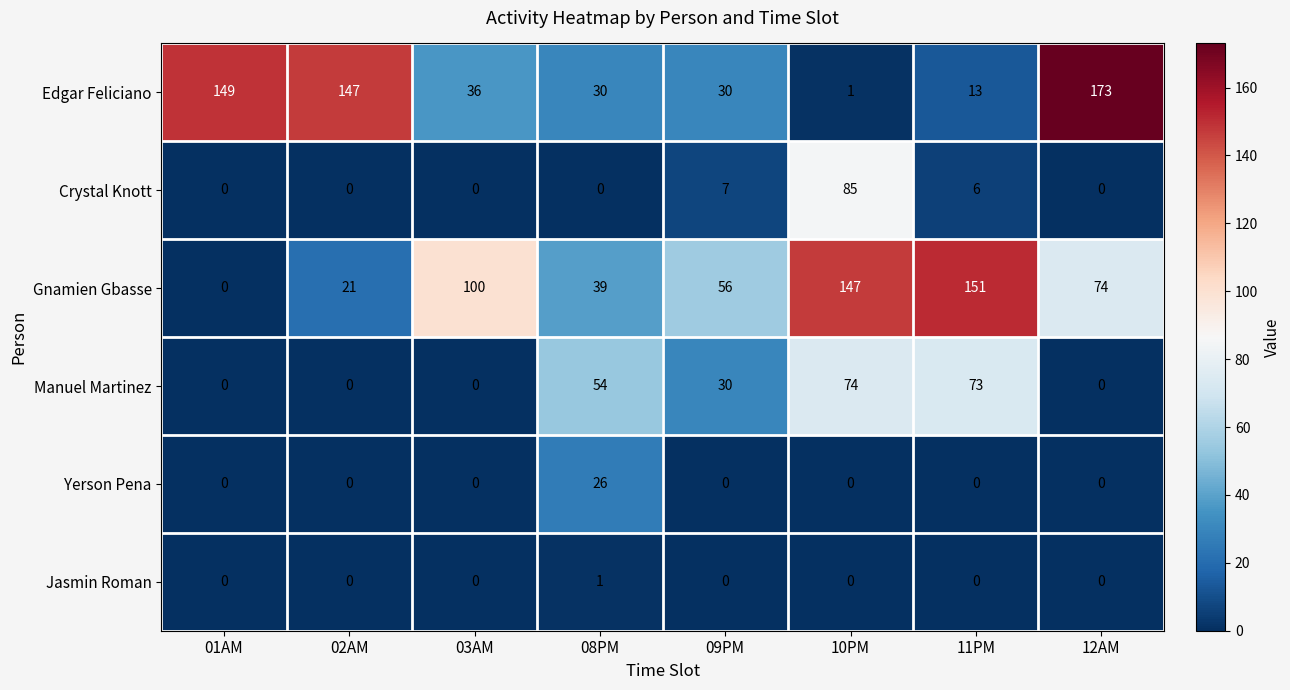

What is the spread (max minus min) of values at 02AM?

147